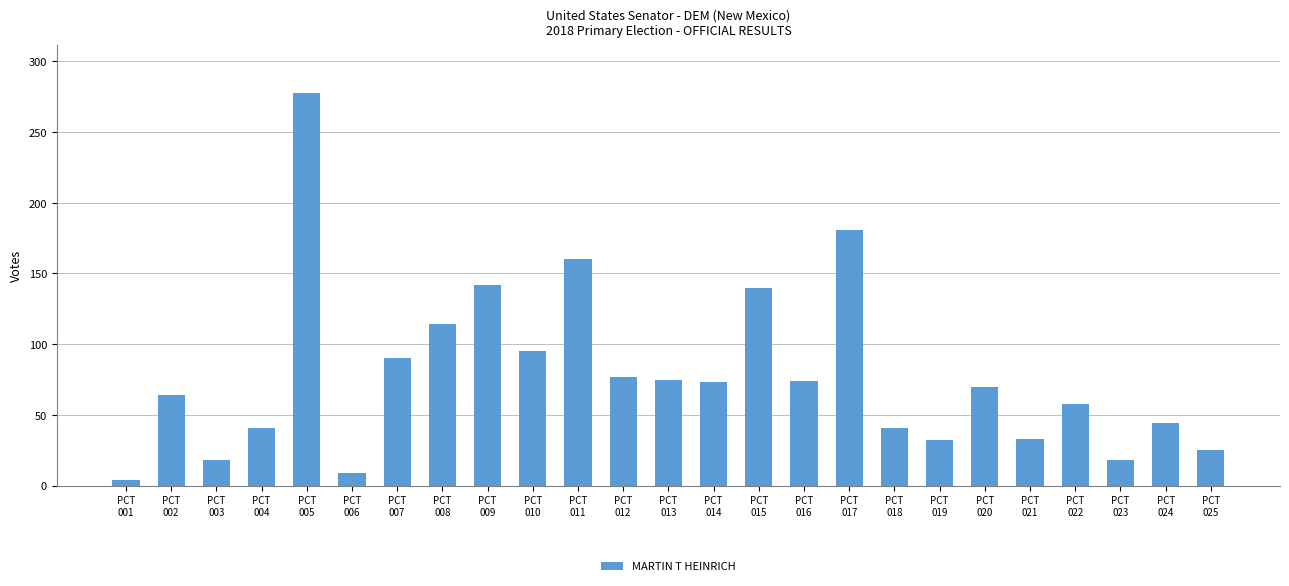

What is the average value?

78